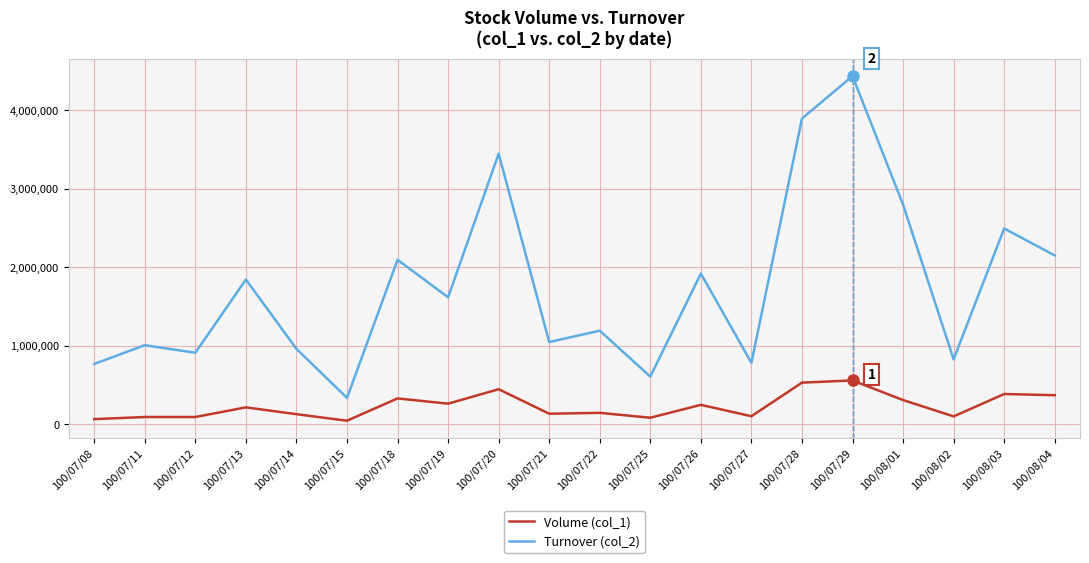

What is the minimum value shown in the chart?

43000